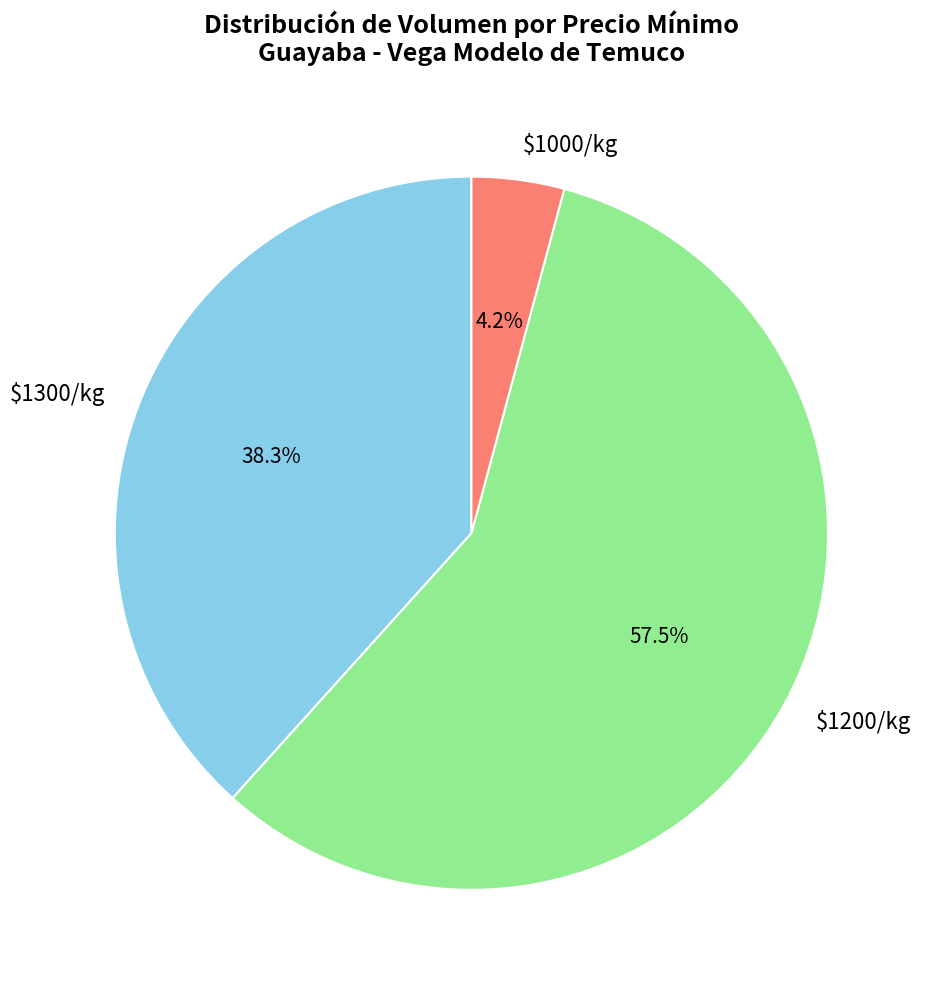

What percentage is NOT represented by $1300/kg?

61.7%